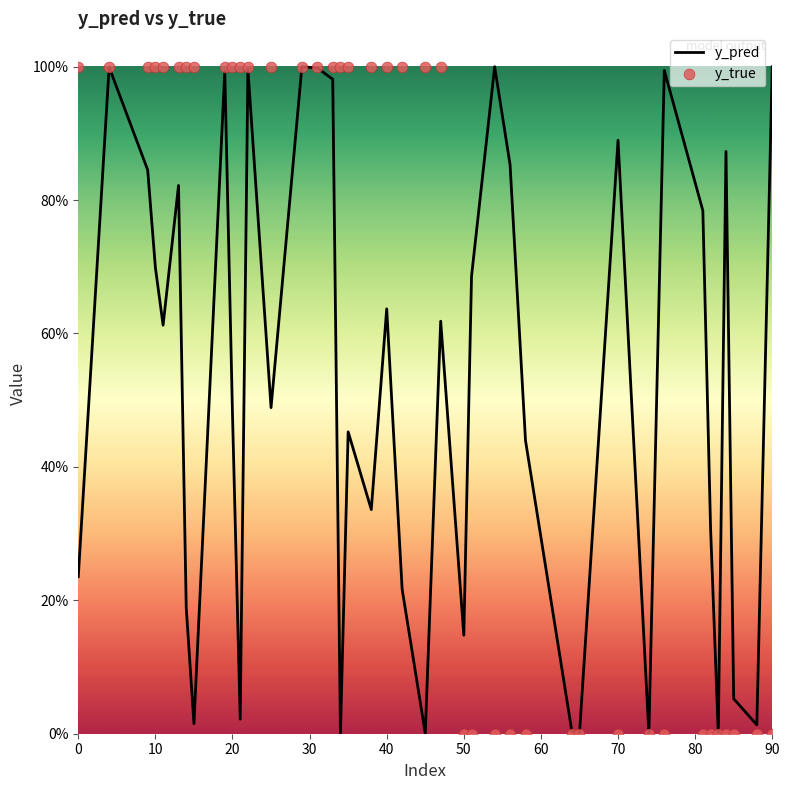

Which series reaches the minimum Y coordinate?

y_true